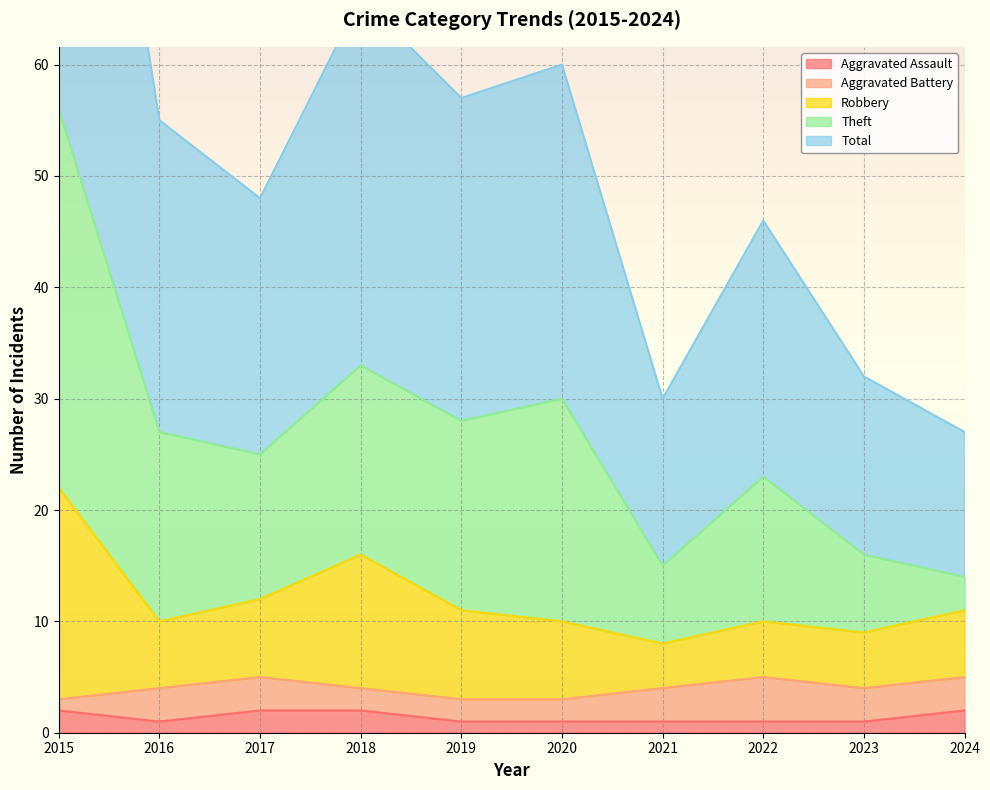

The Aggravated Assault series shows 3 at 2024. True or false?

False